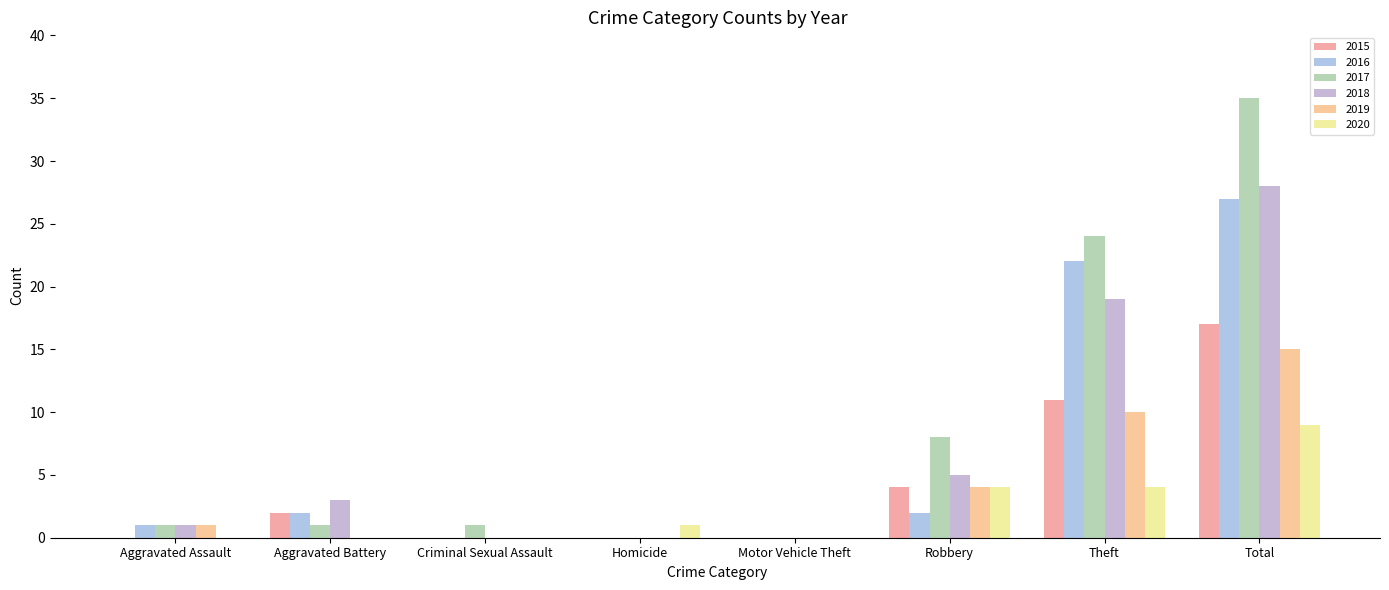

What is the sum of all 2016 values?

54